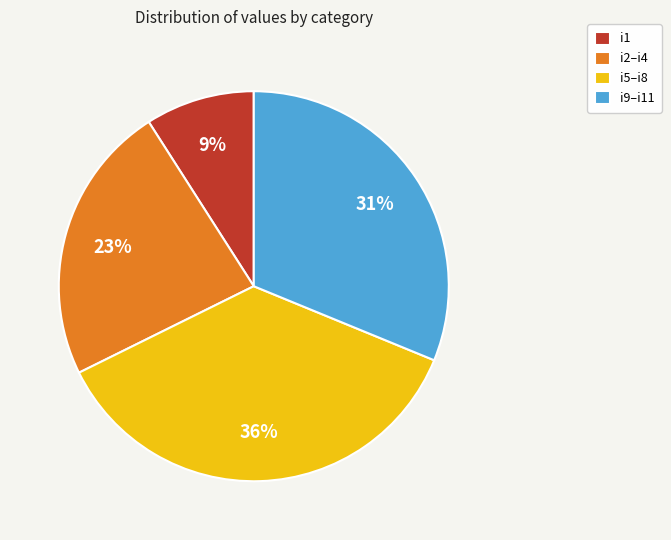

Which slice is the smallest?

i1